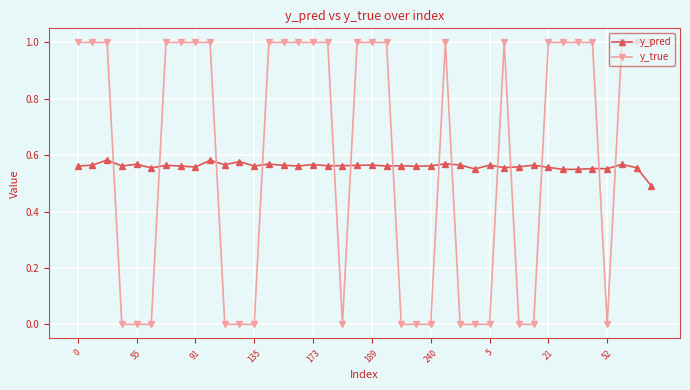

What is the value of the y_true point at the 30th from the left?

1.0